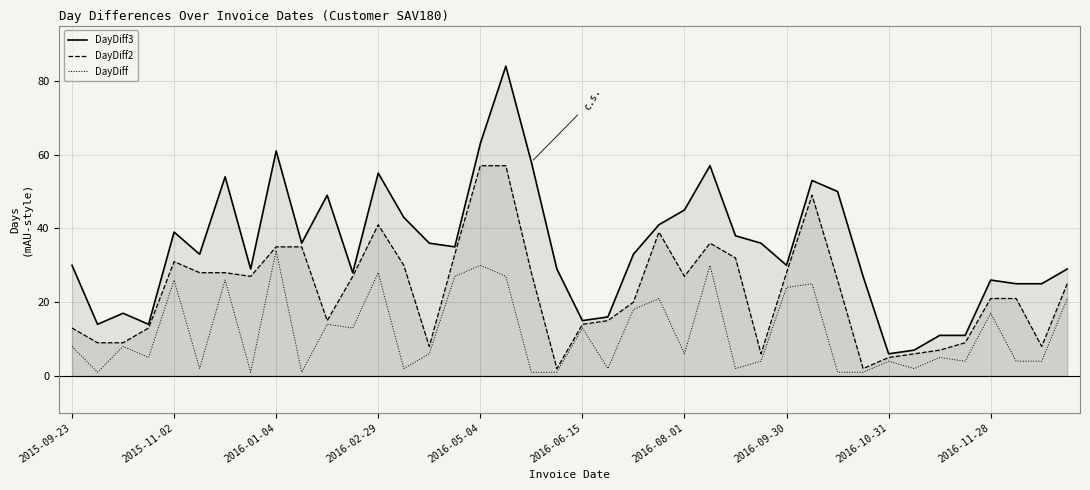

Rank the series by their average value, from highest to lowest.

DayDiff3, DayDiff2, DayDiff